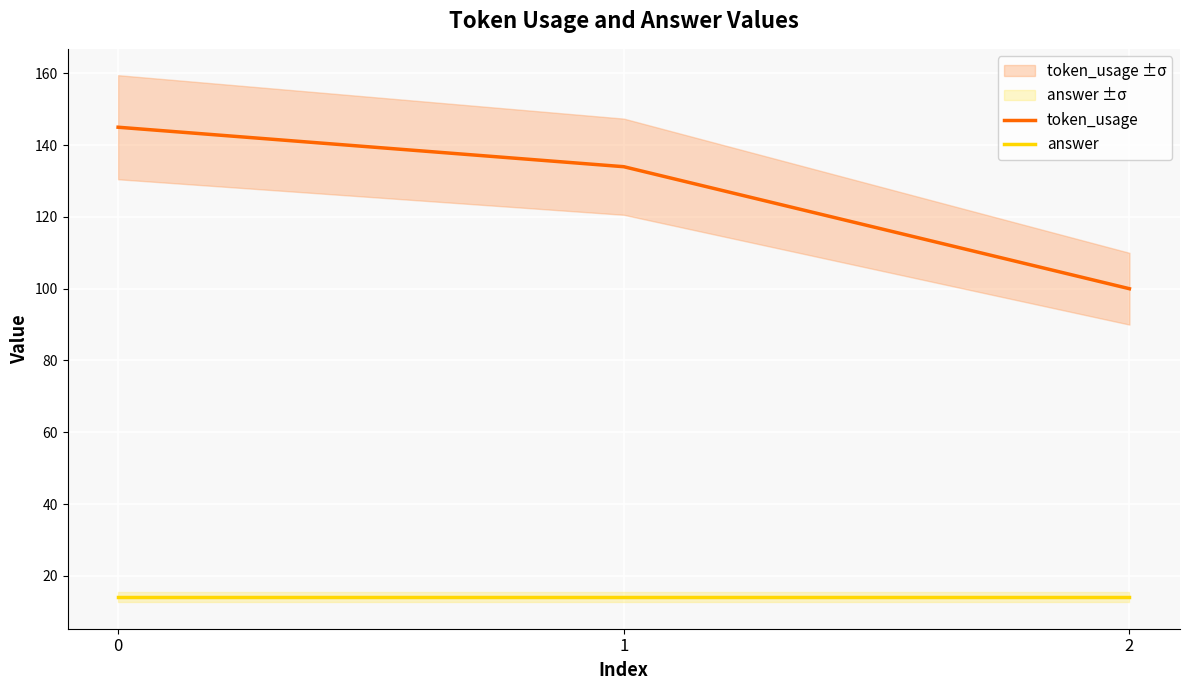

Count the number of categories in the chart.

3